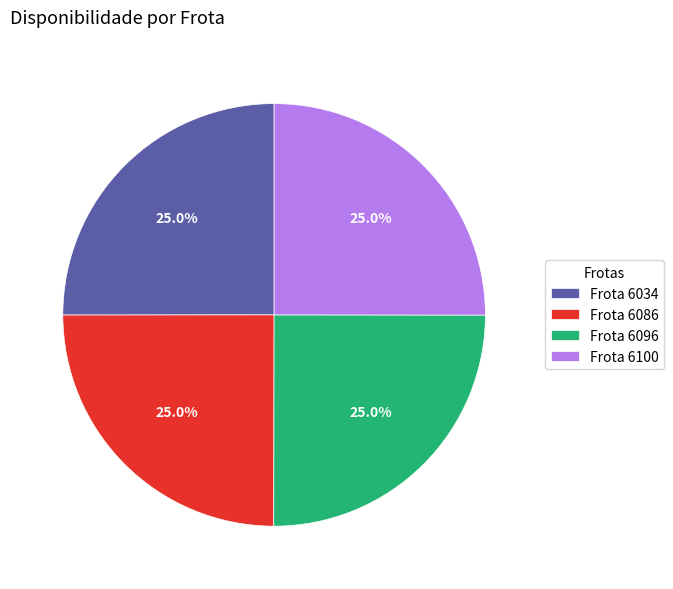

How many slices are in this pie chart?

4